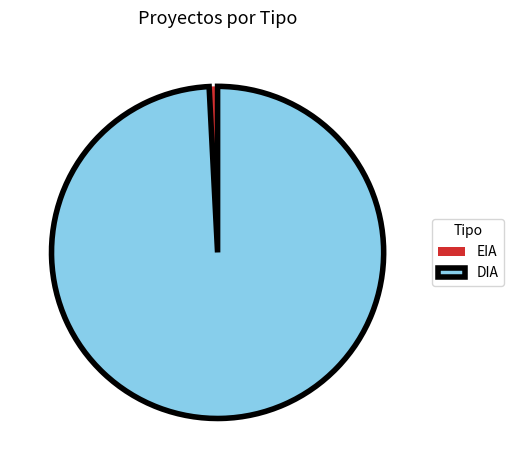

Approximately how many times larger is the value at DIA compared to EIA?

122.0